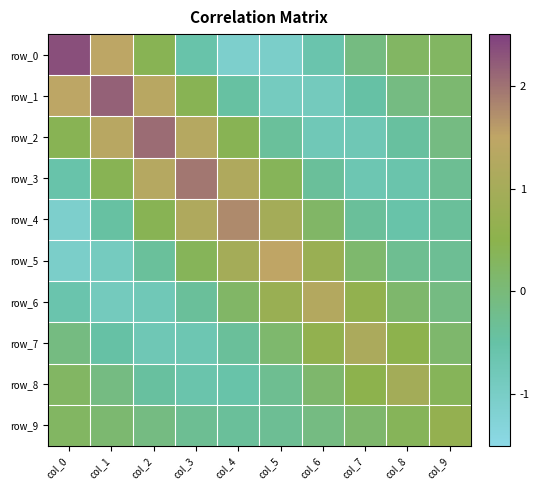

List the series in order of their peak value, highest first.

row_0, row_1, row_2, row_3, row_4, row_5, row_6, row_7, row_8, row_9